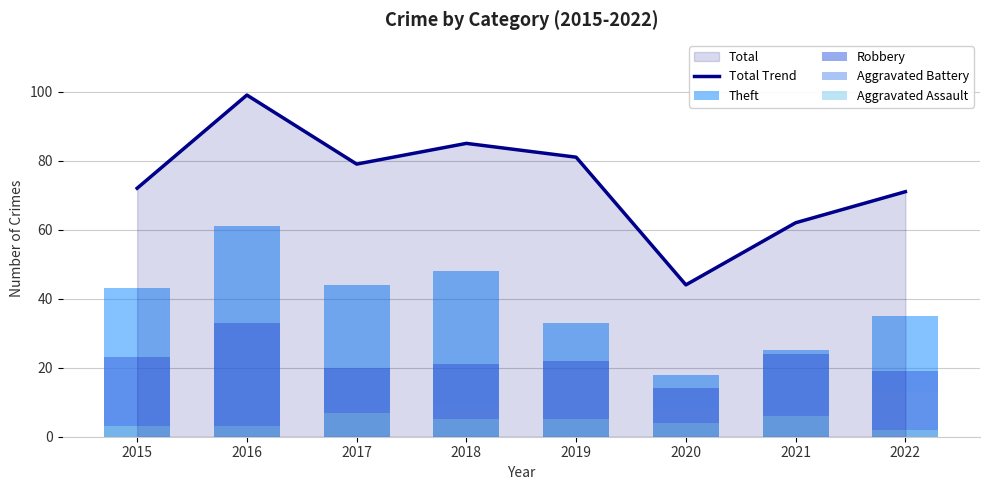

What is the lowest value of the Total Trend series?

44